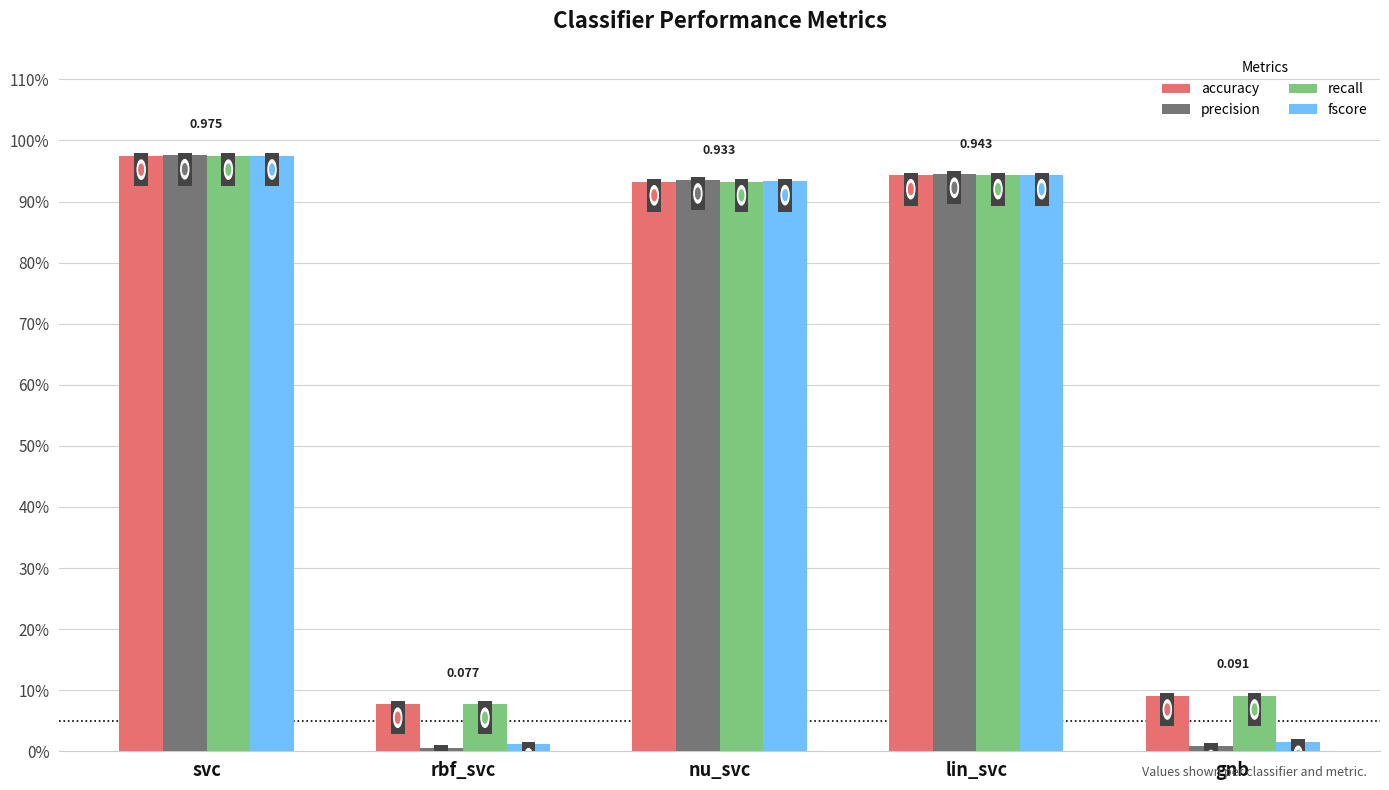

Are the bars horizontal?

No